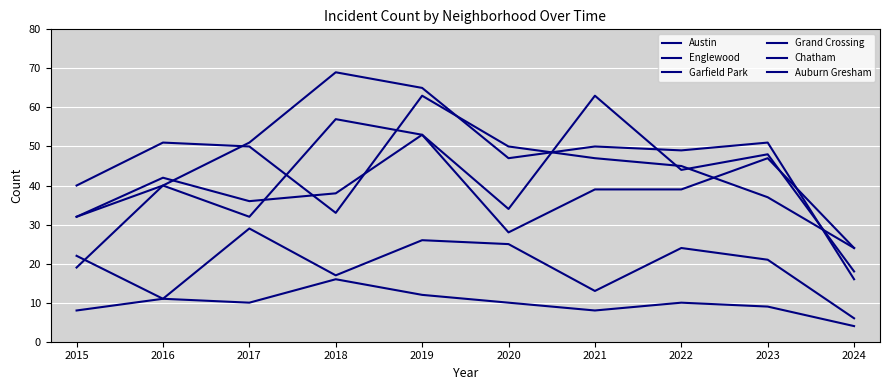

The value of Auburn Gresham at 2015 is 35. True or false?

False